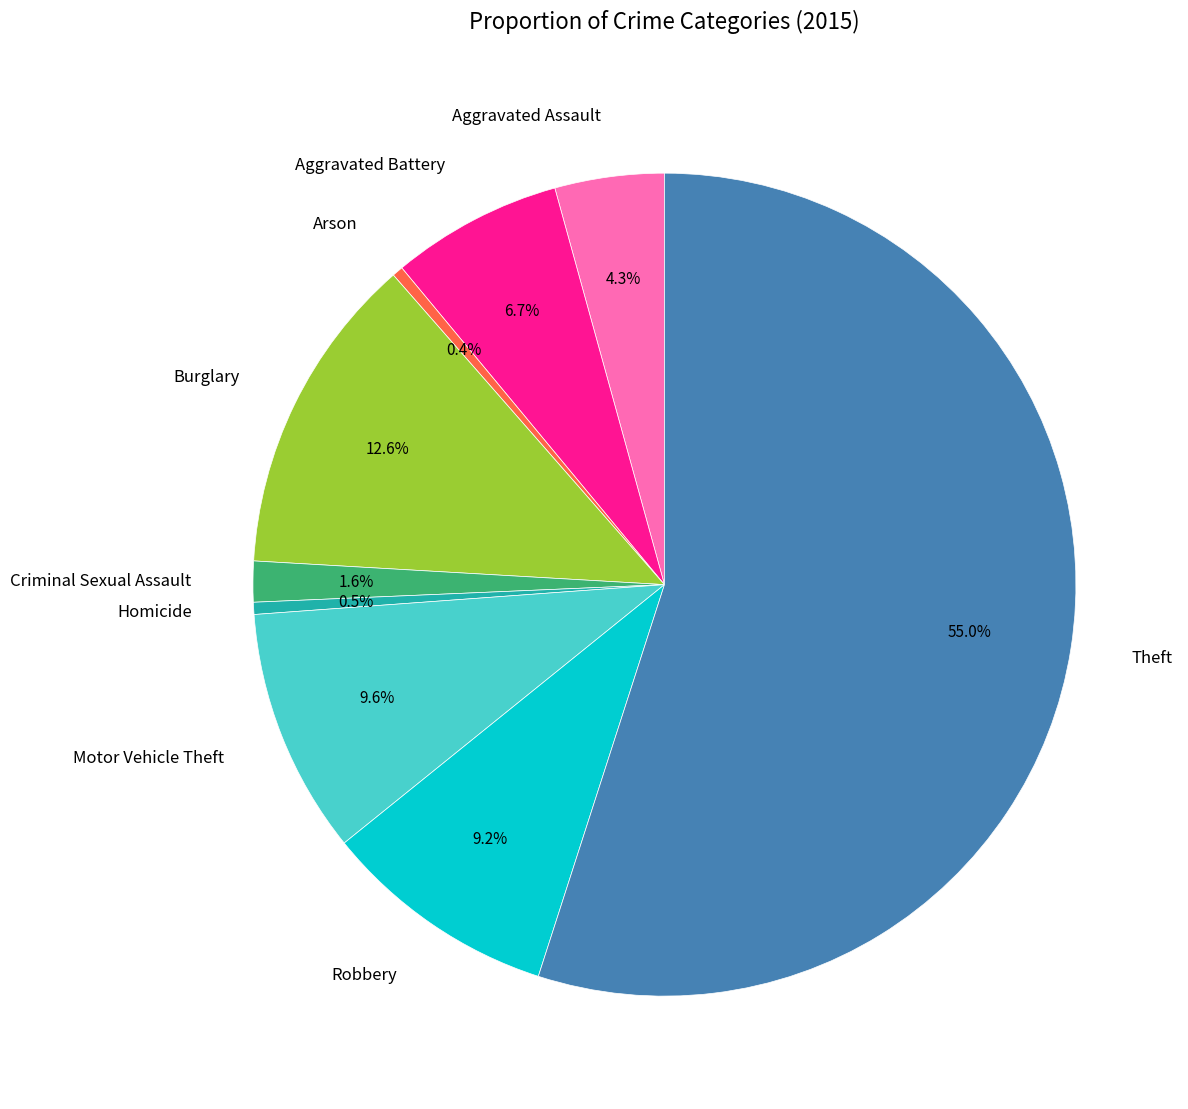

How many segments does this pie chart have?

9